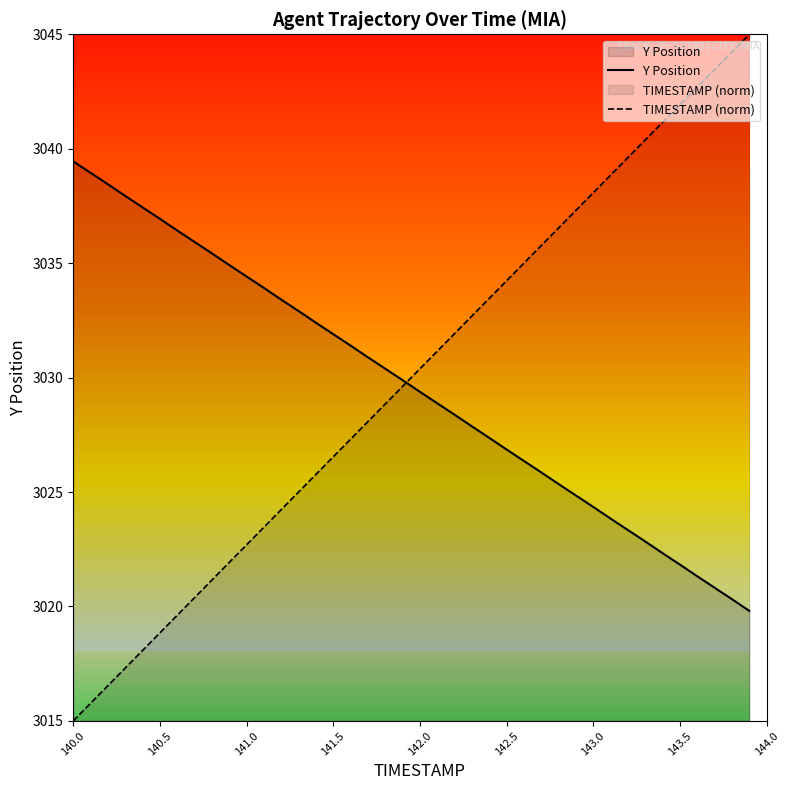

What is the minimum value for TIMESTAMP (norm)?

3015.0